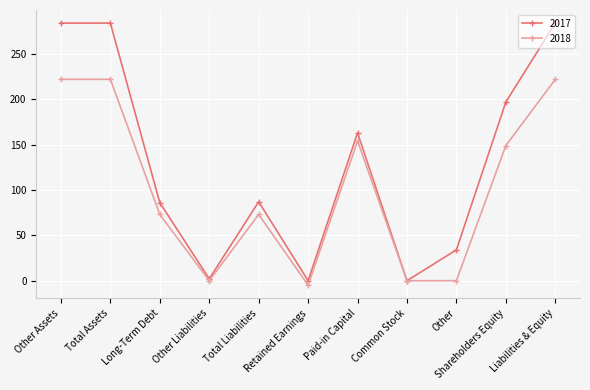

At which label is 2017 closest to 142?

Paid-in Capital